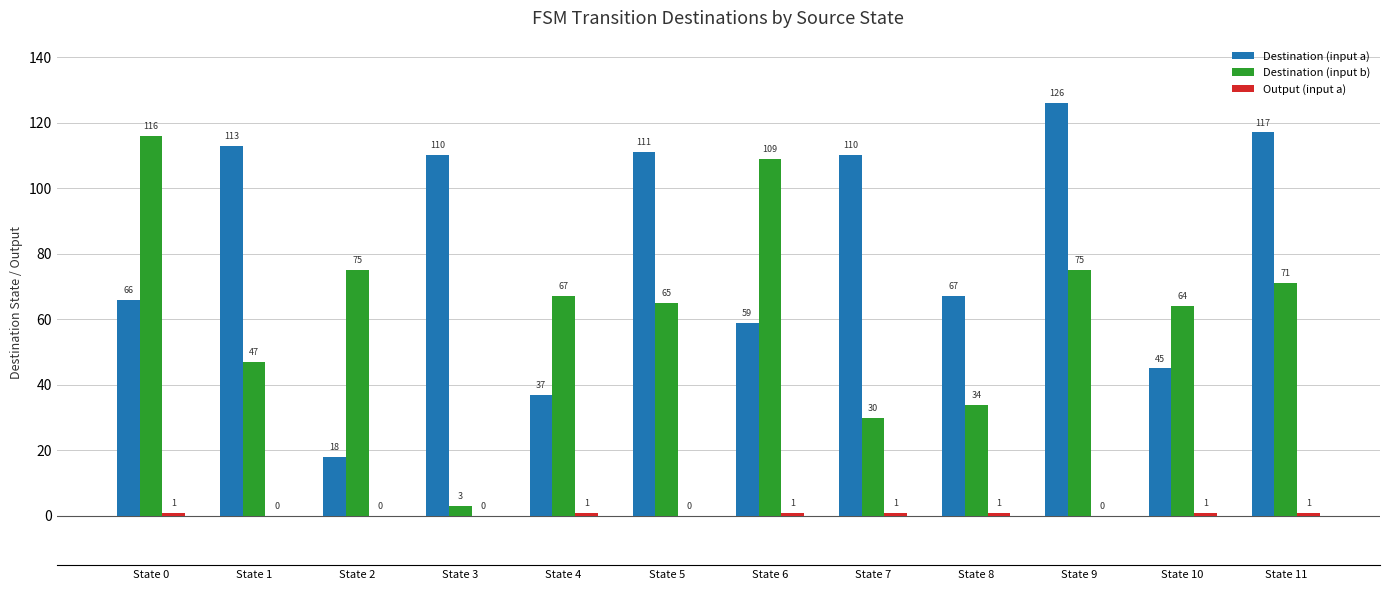

Which category has the highest value in the Destination (input a) series?

State 9